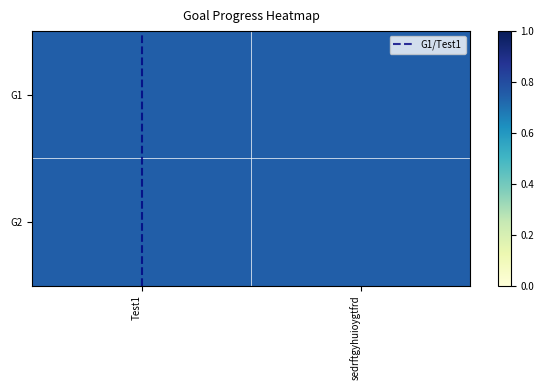

Which series has the widest spread of values?

G1/Test1